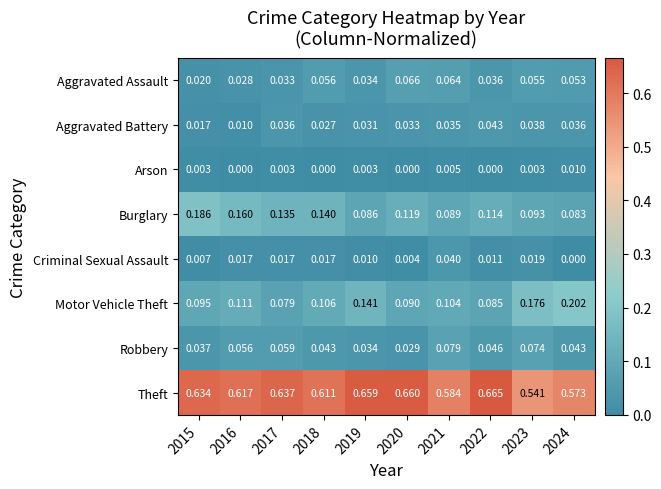

Which series changed the most between 2016 and 2017?

Motor Vehicle Theft